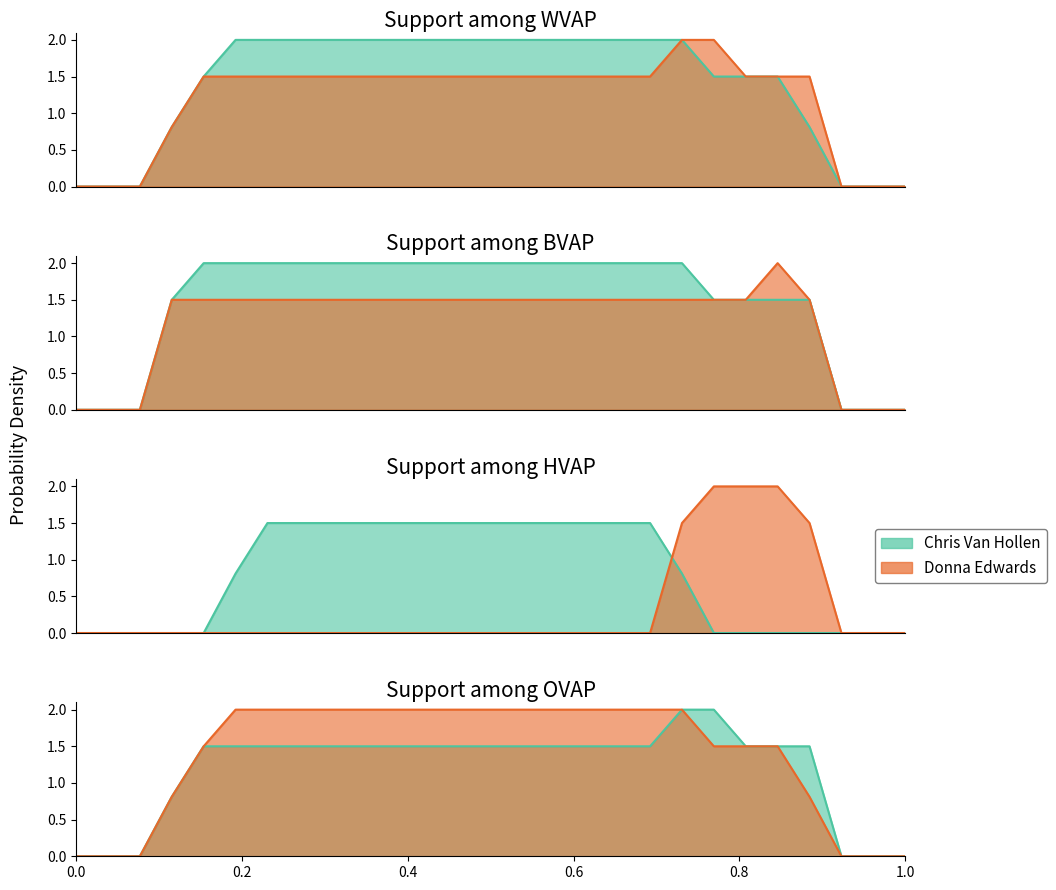

Count the number of categories in the chart.

27